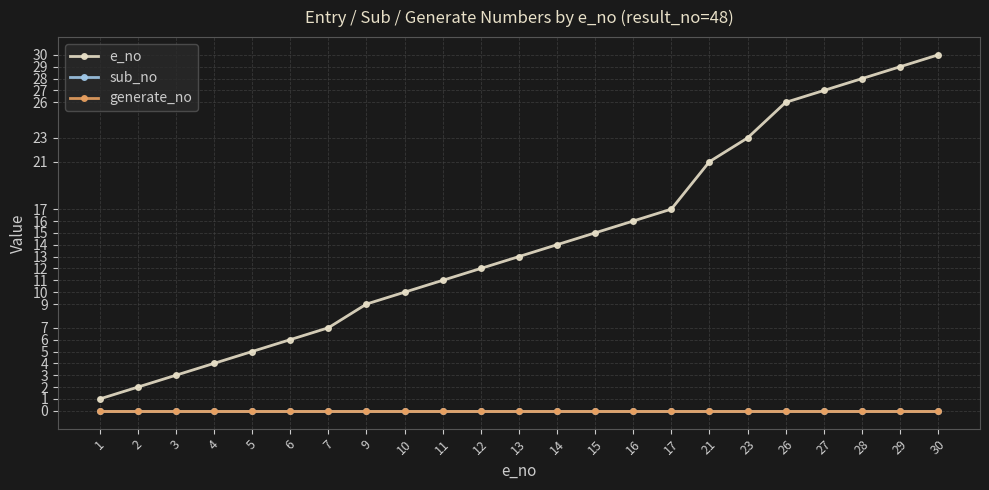

Does the chart display data point markers on the line(s)?

Yes